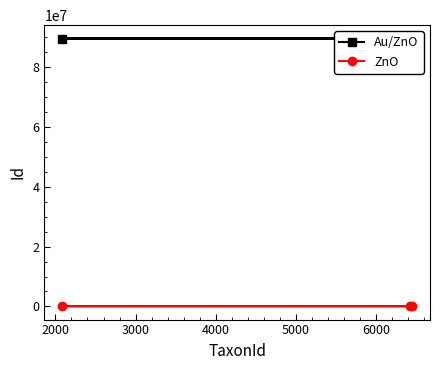

True or false: ZnO has a value of 77506 at 3000.

True